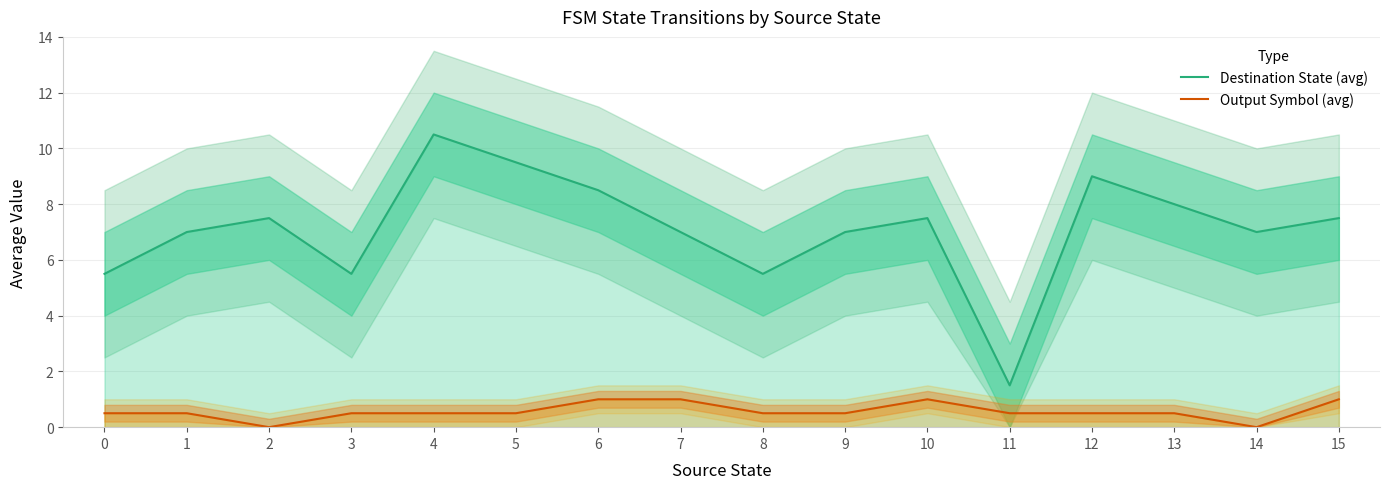

How many positive values does the Output Symbol (avg) series have?

14